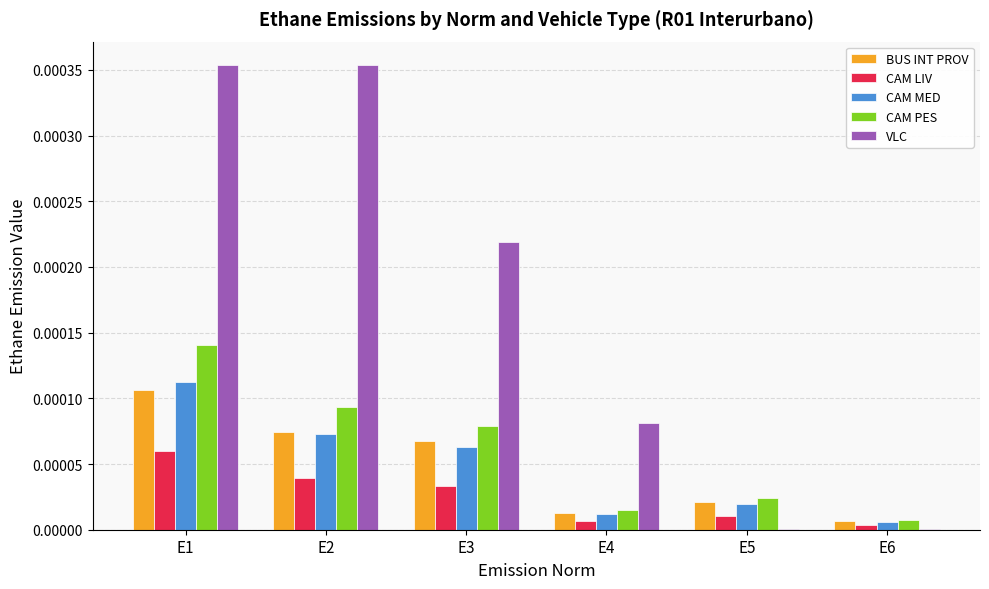

True or false: CAM LIV has a value of 0.0 at E1.

True